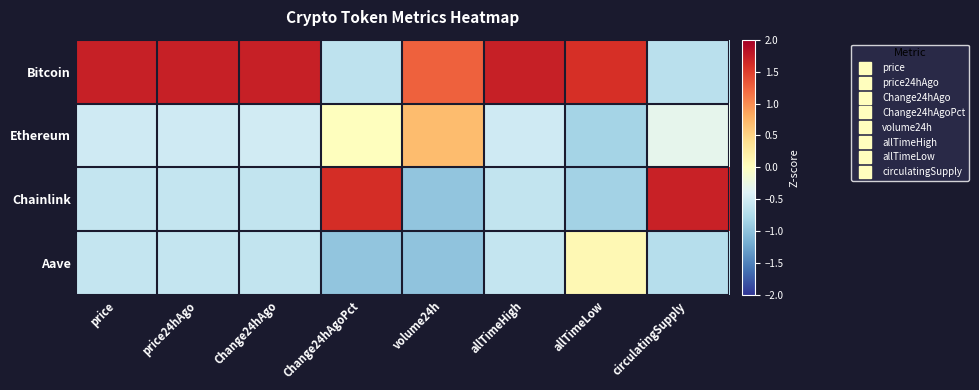

Count the number of categories in the chart.

8